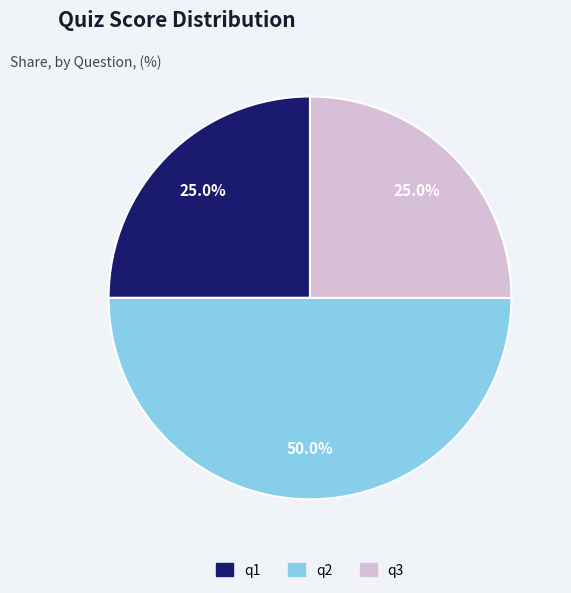

Approximately how many times larger is the value at q1 compared to q2?

0.5